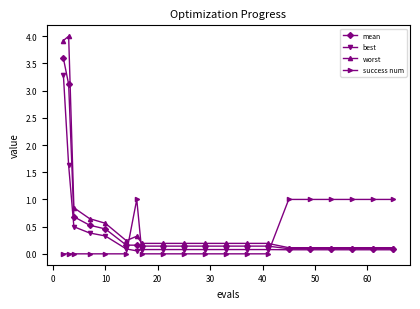

Does the chart display data point markers on the line(s)?

Yes